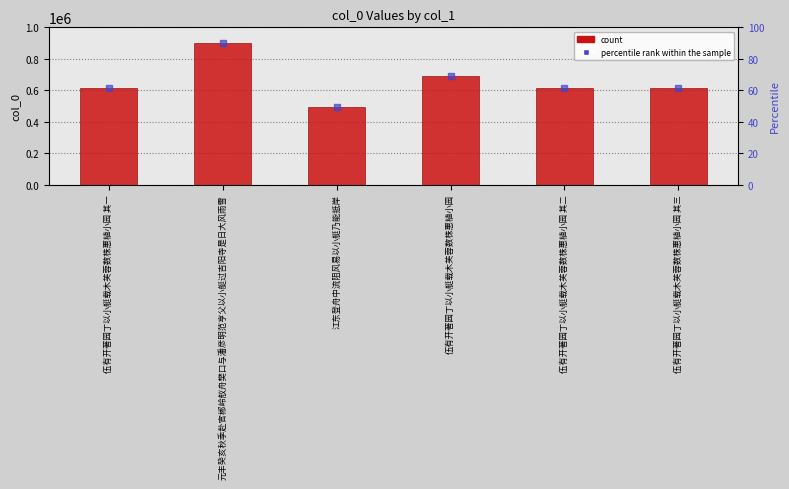

The value at 元丰癸亥秋季赴官郴岭舣舟樊口与潘彦明范亨父以小艇过吉阳寺是日大风雨雪 is 901248. True or false?

True